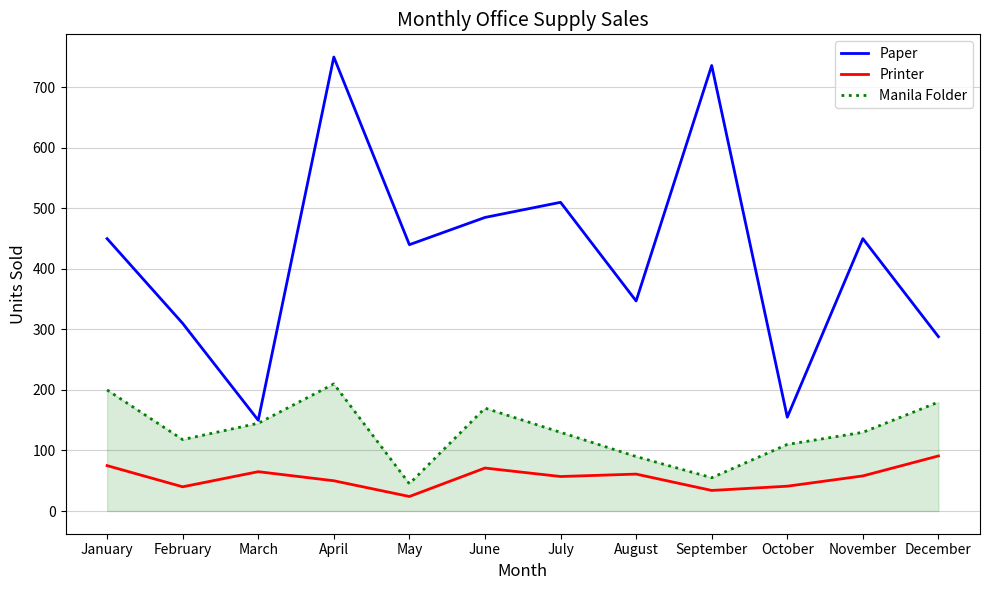

True or false: Paper and Printer cross at least once.

False